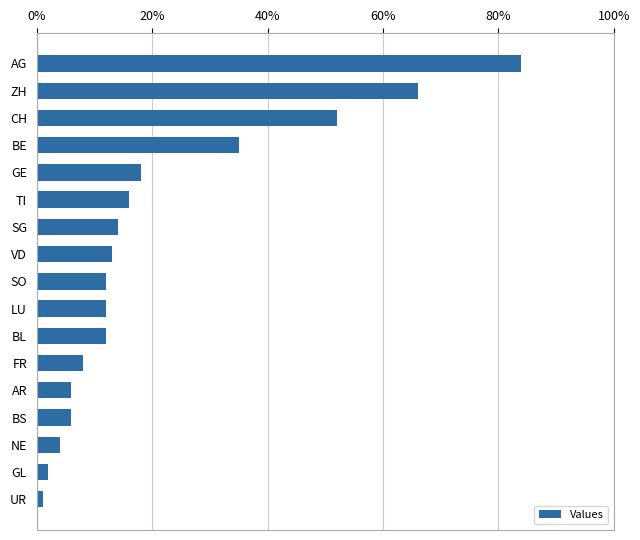

What is the maximum value shown in the chart?

84